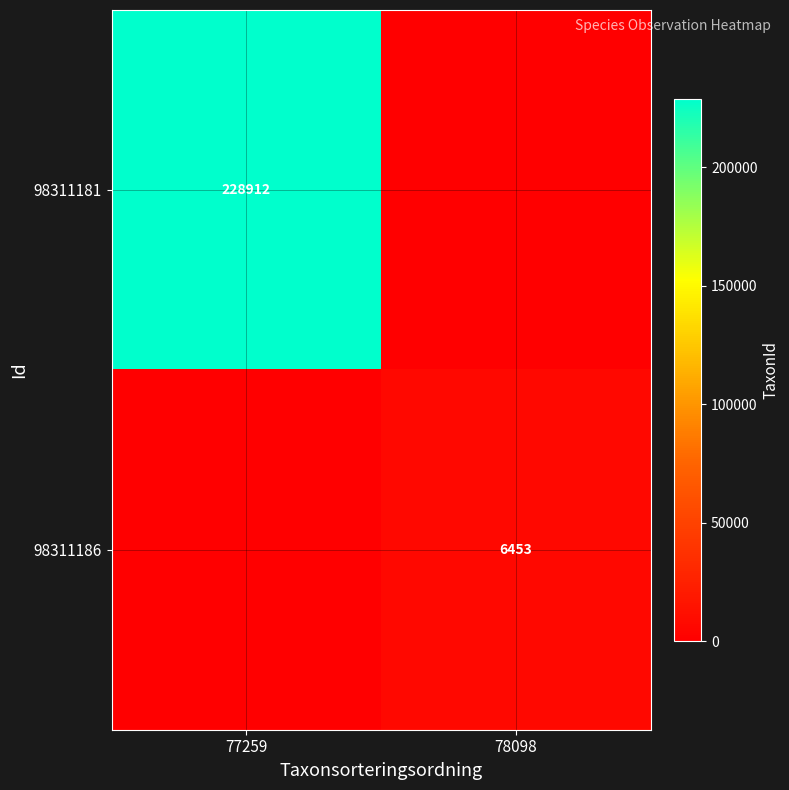

Is it true that 98311181 equals 353539 at 77259?

False